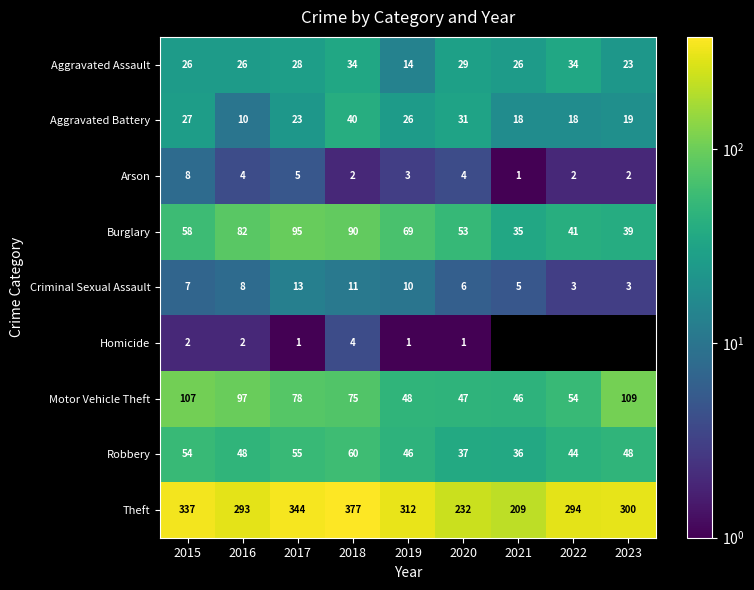

Where is Aggravated Assault nearest to the value 24?

2023